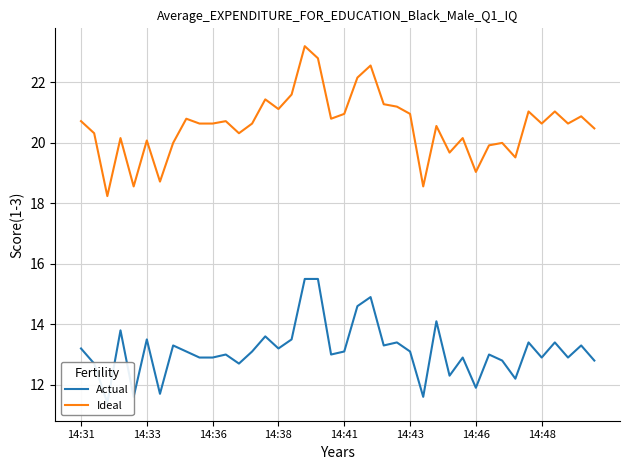

True or false: Actual and Ideal intersect in this chart.

False